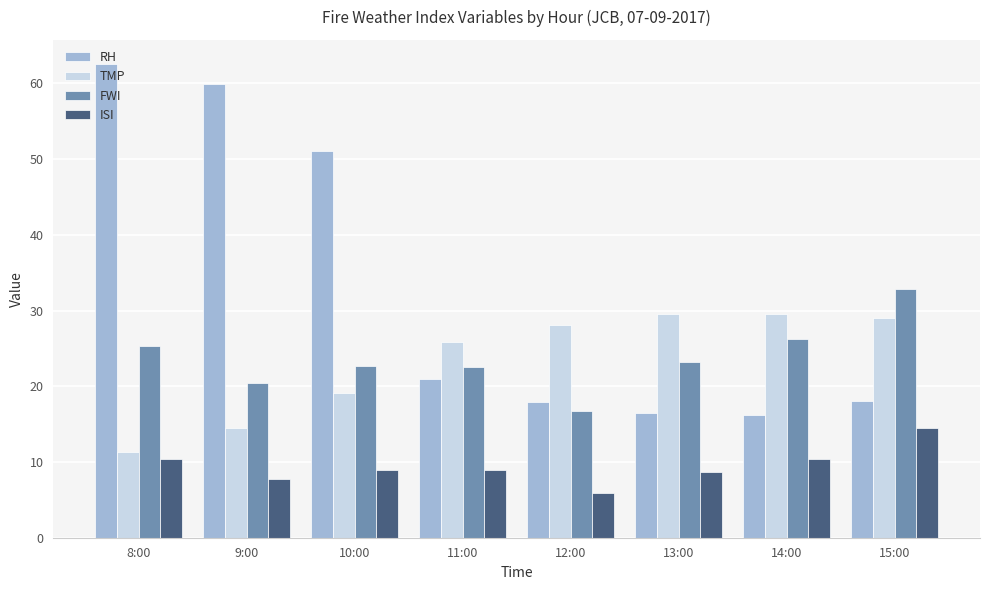

How many values in the RH series exceed 20?

4